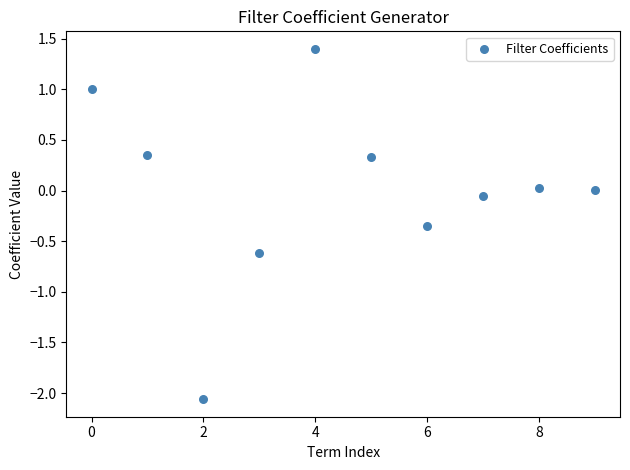

What is the range of Y values (max minus min)?

3.5